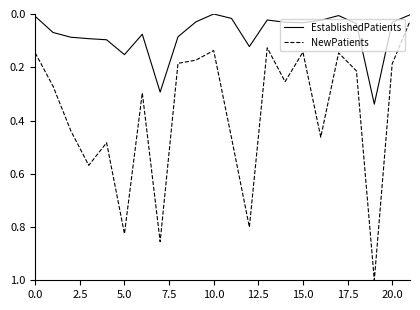

True or false: EstablishedPatients and NewPatients intersect in this chart.

False